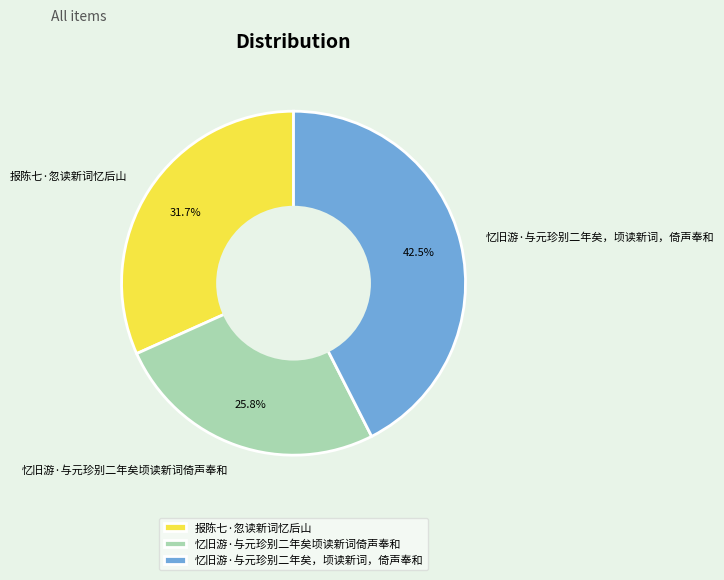

Is it true that 忆旧游·与元珍别二年矣，顷读新词，倚声奉和 is 53% of the pie?

False